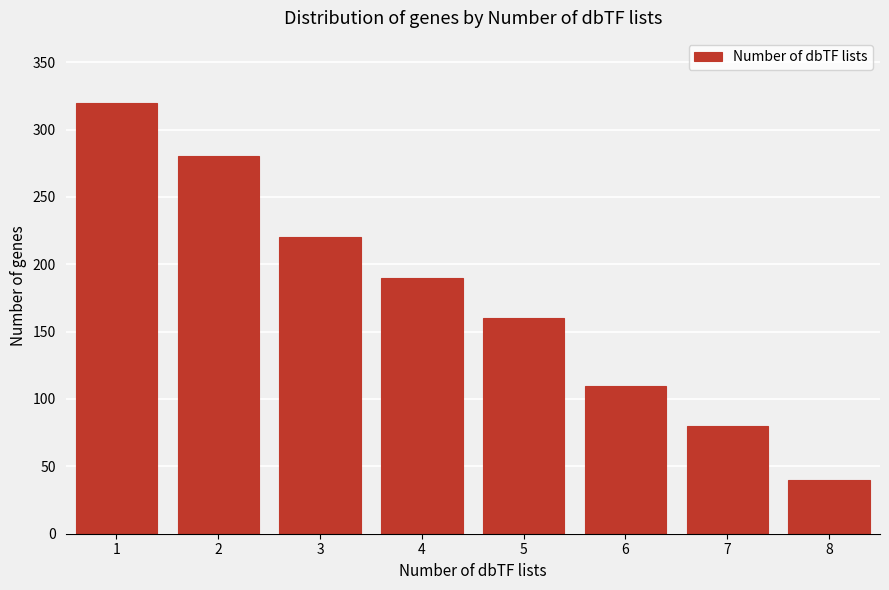

Reading right to left, extract all data points from this chart.

40	80	110	160	190	220	280	320